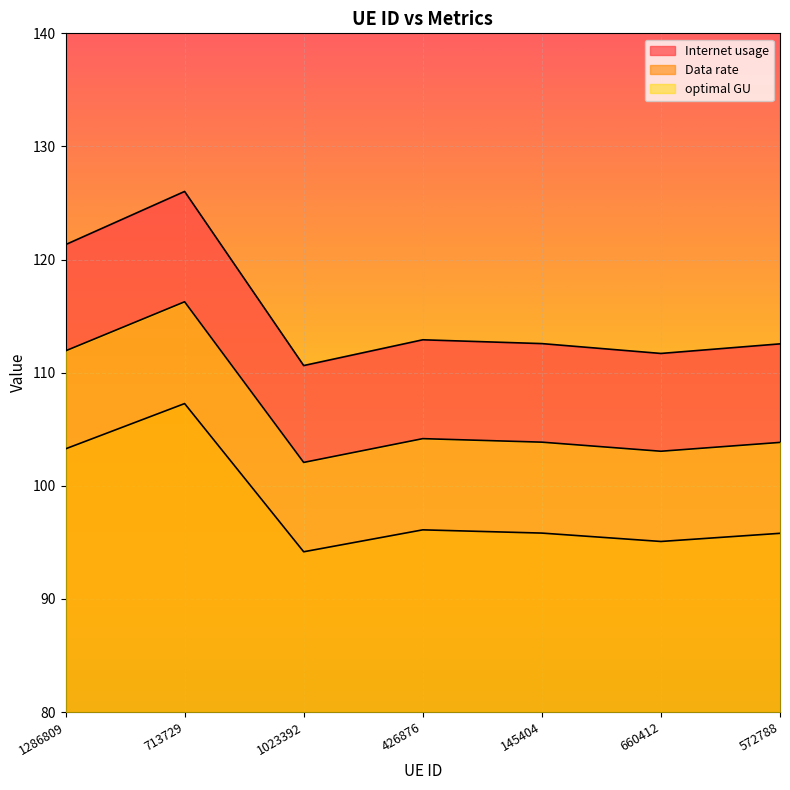

What is the total value across all series at 572788?

312.2